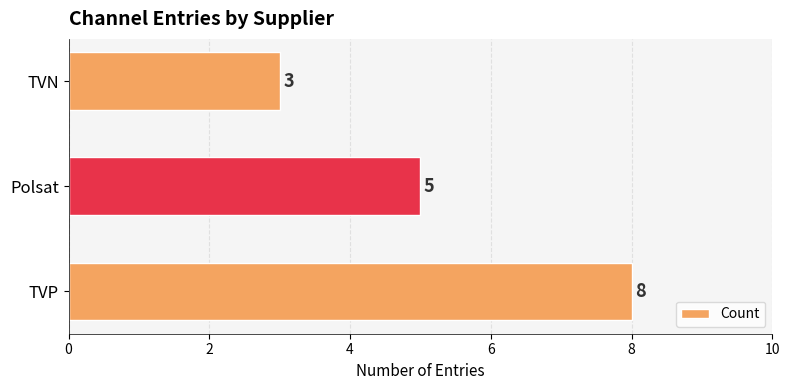

What is the change in value from TVP to TVN?

-5